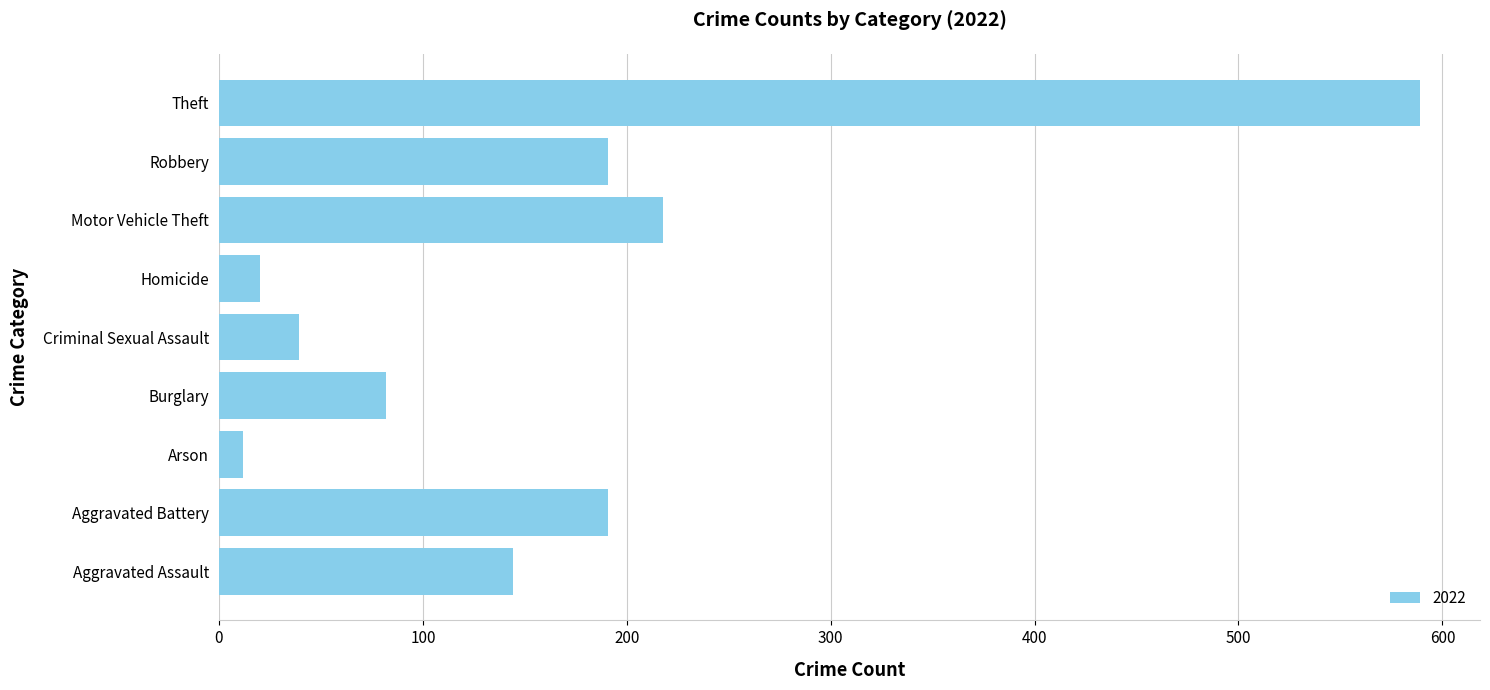

What is the average value?

165